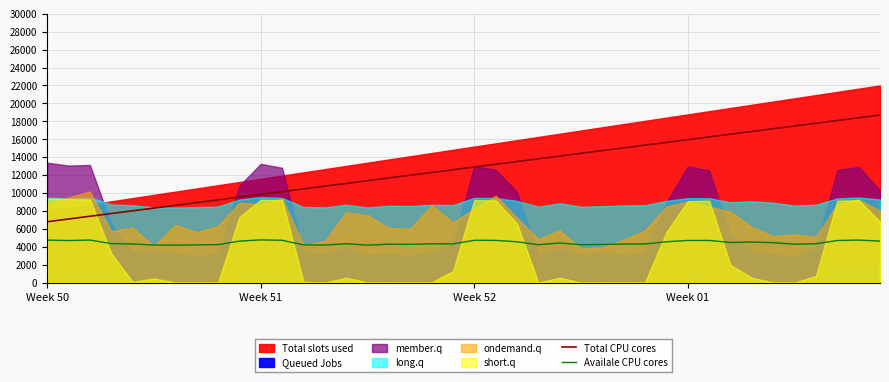

What is the minimum value for Availale CPU cores?

4193.1